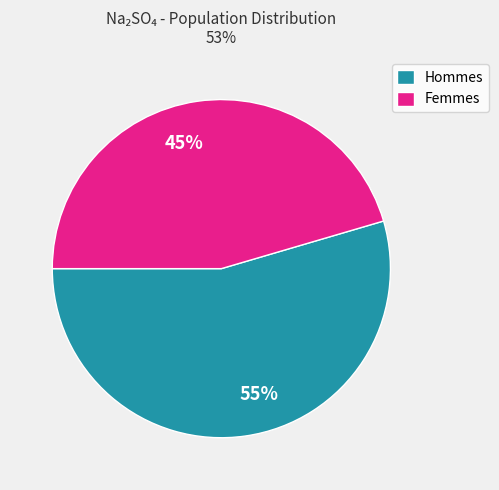

To the nearest percent, what is the average slice percentage?

50%